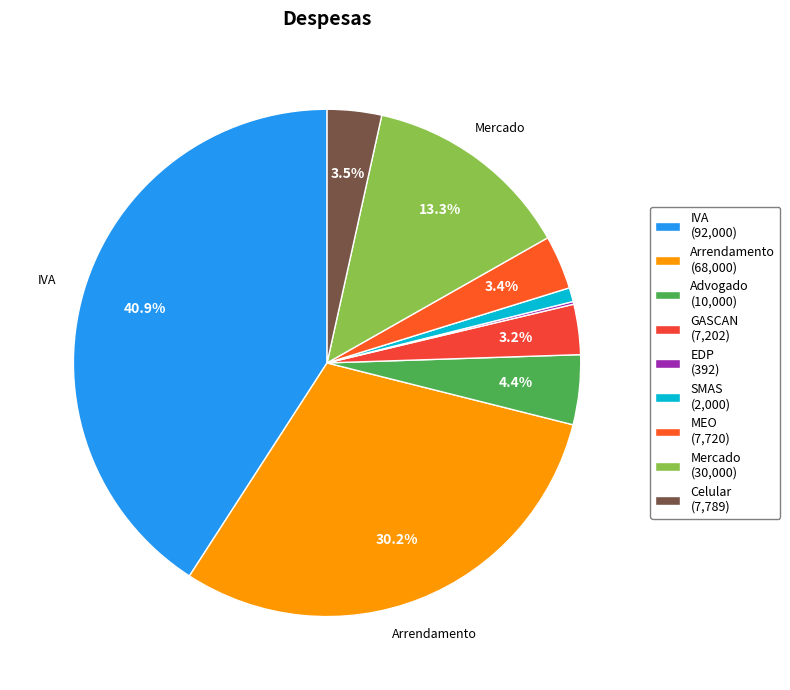

Is the sum of Mercado and Arrendamento greater than half?

No